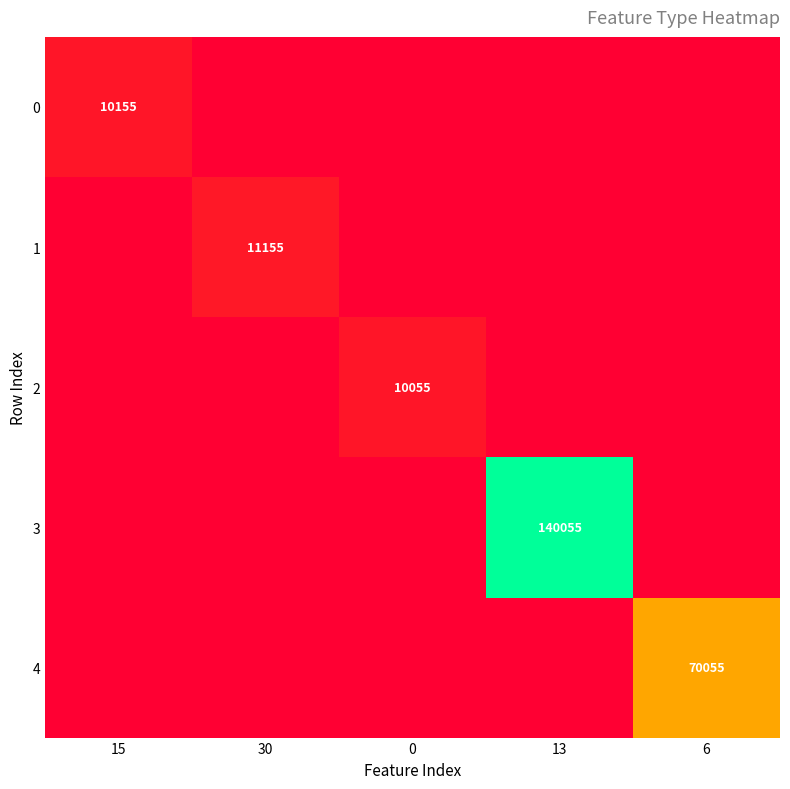

What is the sum of all 1 values?

11155